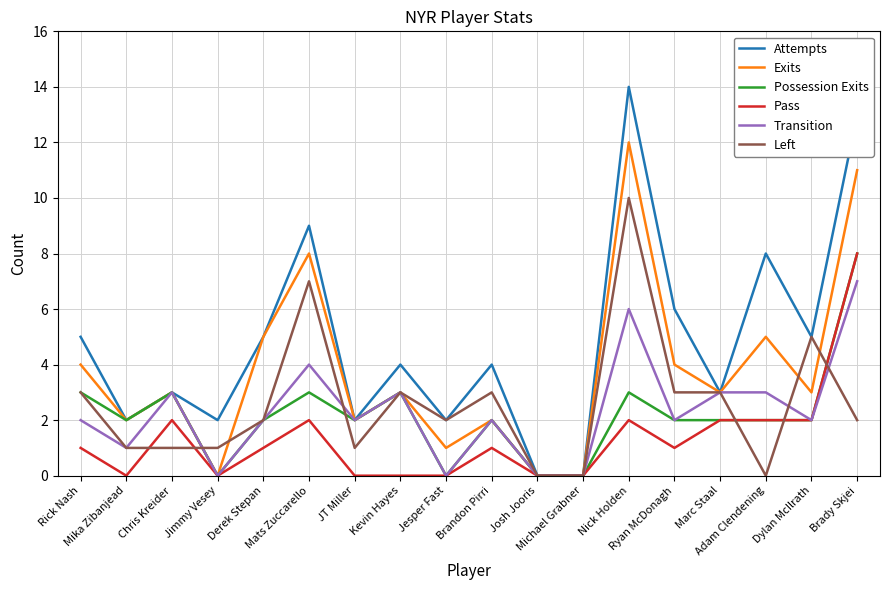

Which series has the widest spread of values?

Attempts